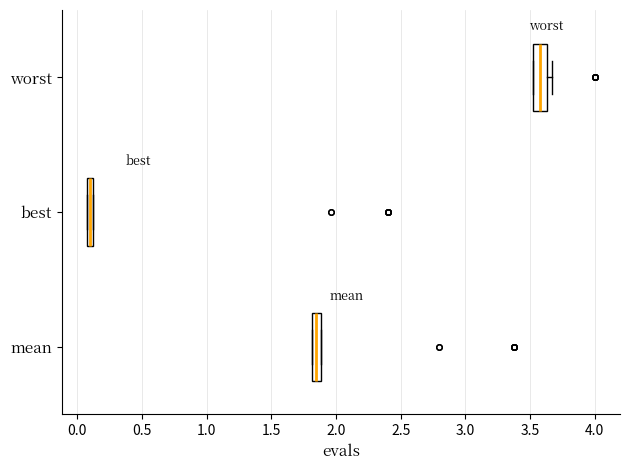

Which box's median line is the furthest to the right?

worst